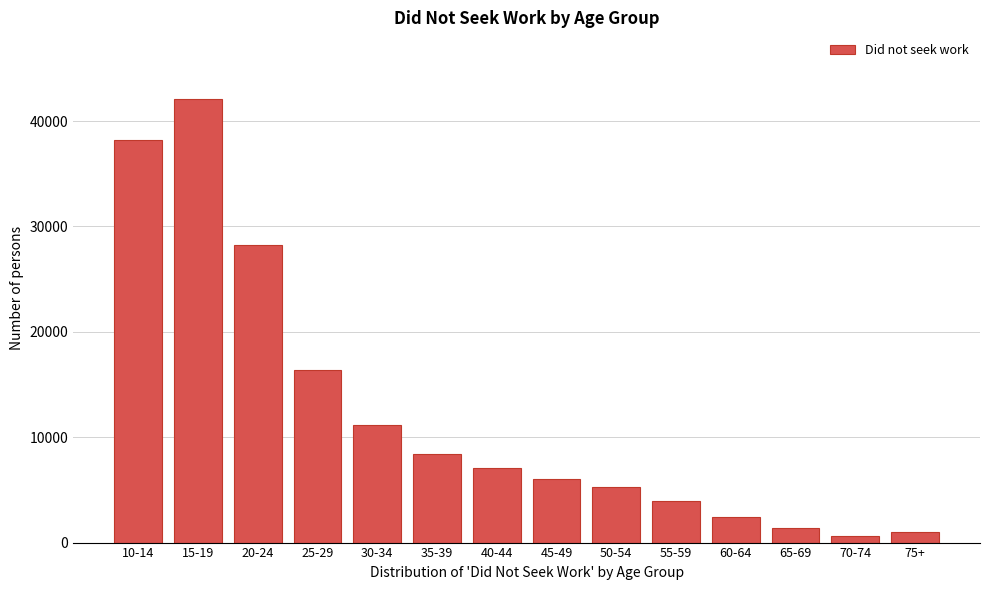

Reading left to right, transcribe all the data shown in this chart.

38231	42099	28254	16392	11190	8440	7118	6072	5272	3991	2427	1418	642	968